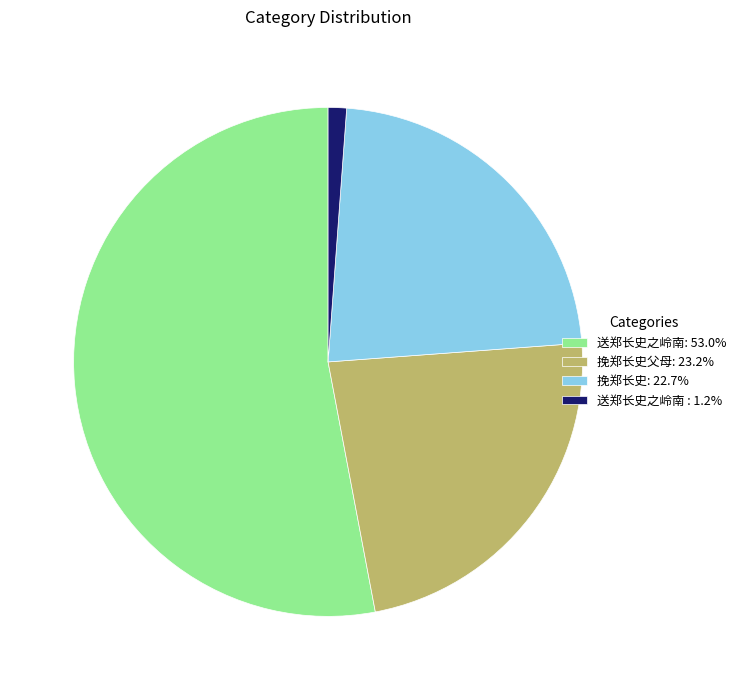

Is there any slice that represents more than half of the pie?

Yes